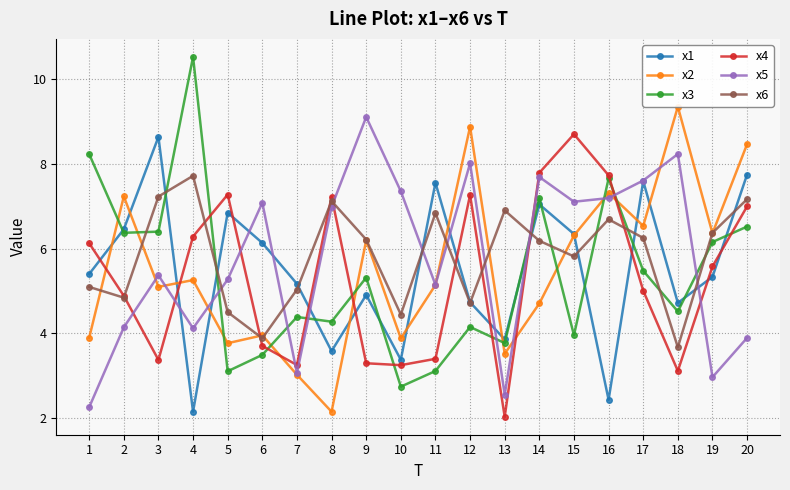

Is it true that x6 equals 4.0 at 4?

False